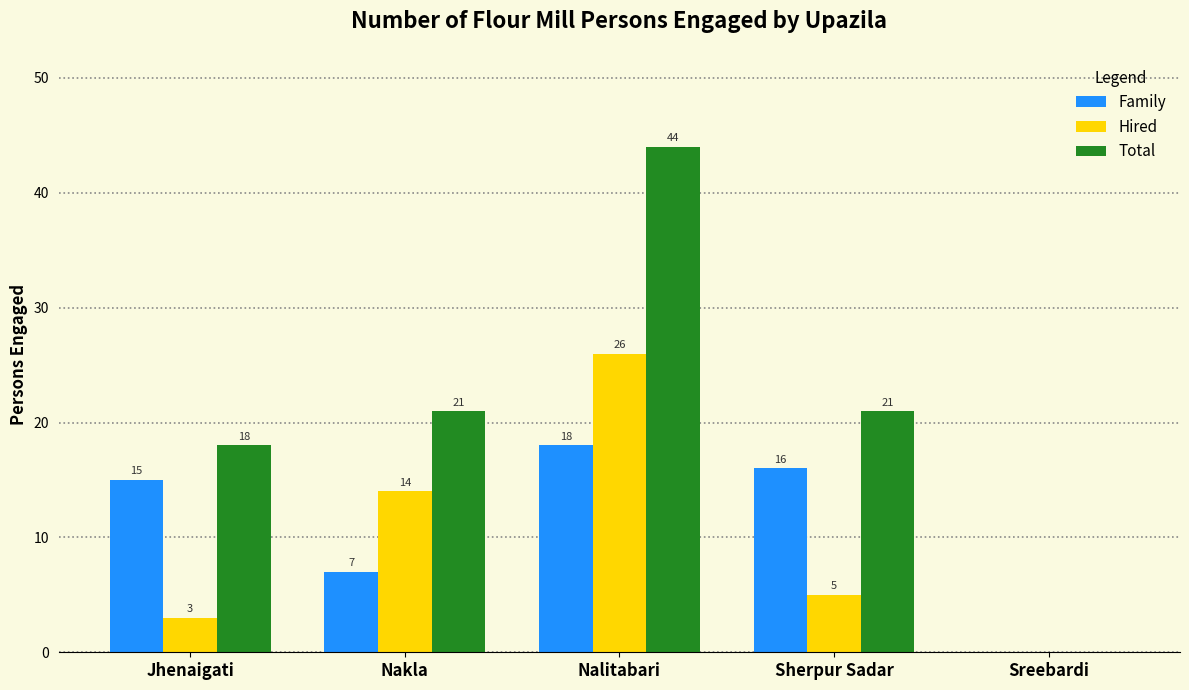

The value of Family at Nakla is 3. True or false?

False